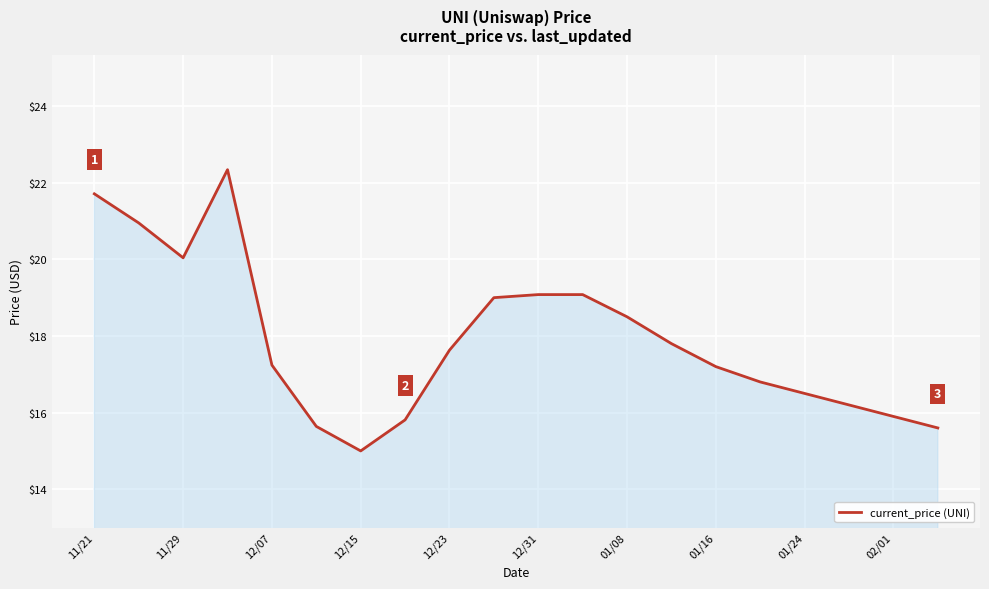

What is the maximum value shown in the chart?

22.3